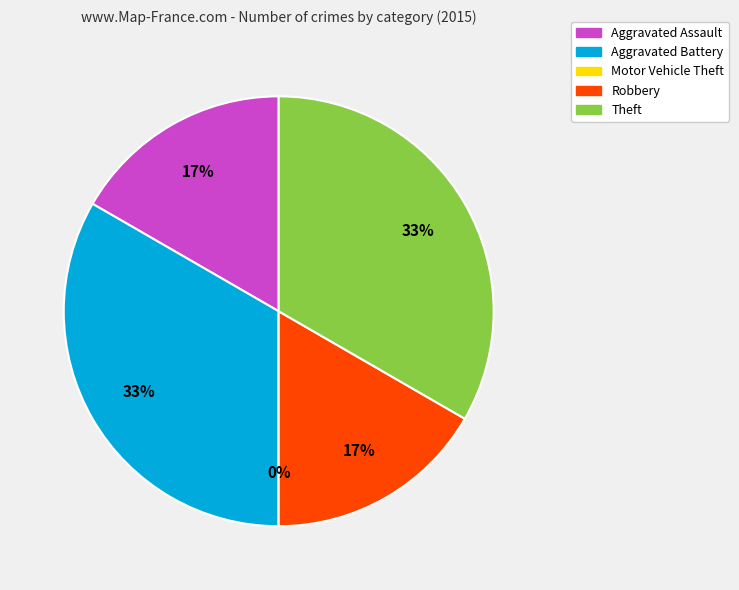

Is the sum of Aggravated Battery and Aggravated Assault greater than half?

No